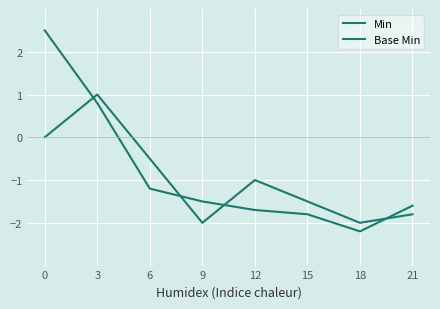

What is the value of the Base Min point at the 4th from the left?

-1.5